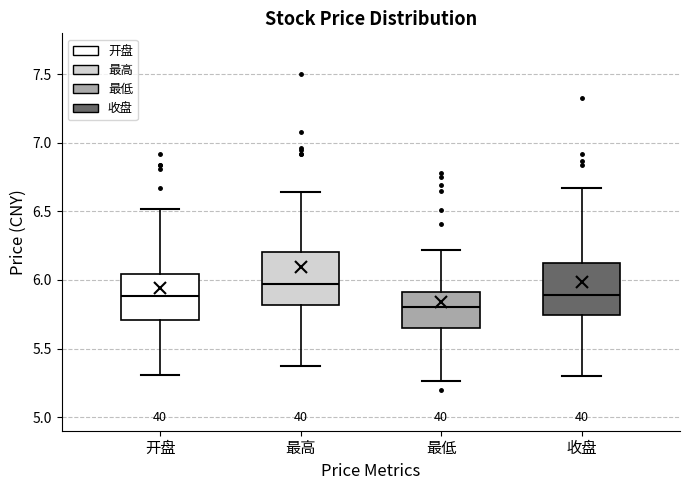

Reading left to right, transcribe this box plot: for each box, give where its median line is, the range the box spans, and where its two whiskers end, as read against the y-axis. The values are not printed on the chart, so give them approximately, as read against the axis.

开盘: median 5.90, box 5.70 to 6.05, whiskers 5.30 to 6.50
最高: median 5.95, box 5.80 to 6.20, whiskers 5.35 to 6.65
最低: median 5.80, box 5.65 to 5.90, whiskers 5.25 to 6.20
收盘: median 5.90, box 5.75 to 6.15, whiskers 5.30 to 6.65